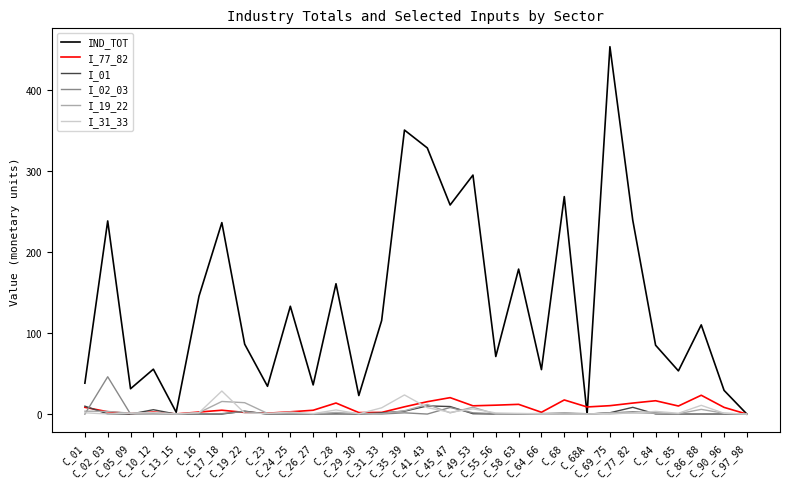

What is the total value across all series at C_45_47?

299.4